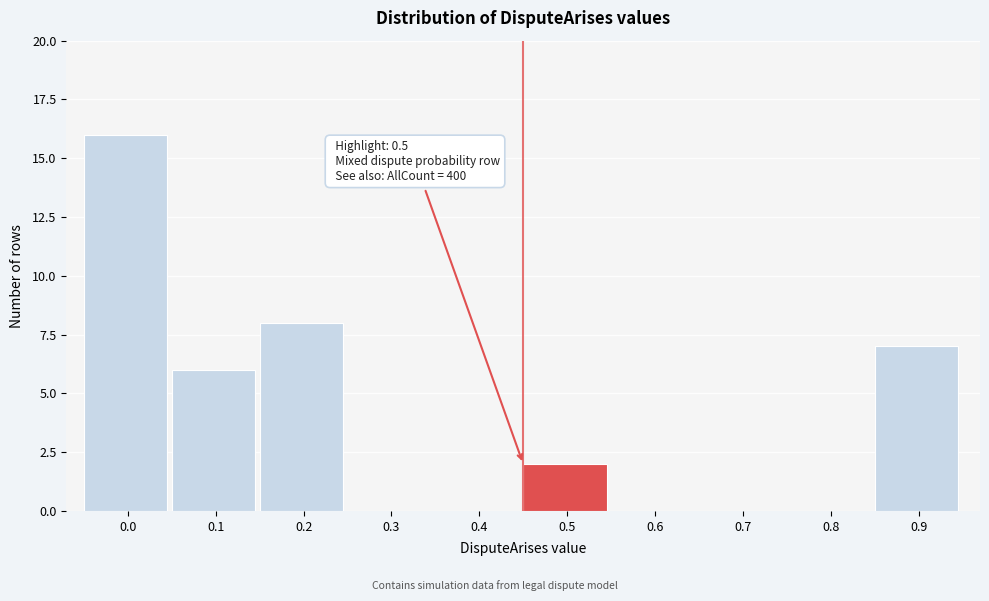

Reading right to left, list all the values displayed in this chart.

0.9=7	0.8=0	0.7=0	0.6=0	0.5=2	0.4=0	0.3=0	0.2=8	0.1=6	0.0=16